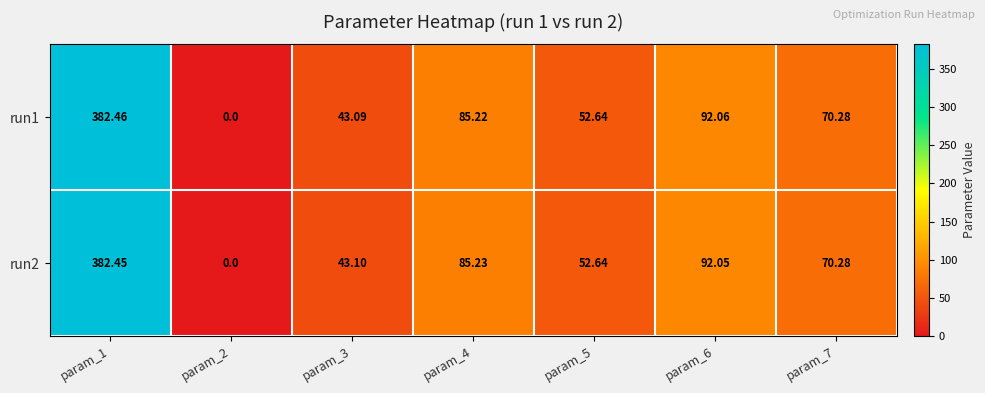

Between param_1 and param_4, which series saw the biggest shift?

run1